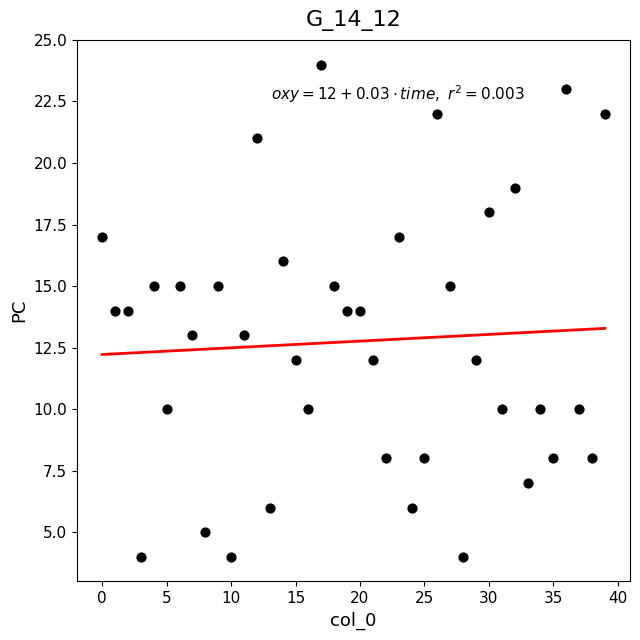

What is the range of Y values (max minus min)?

20